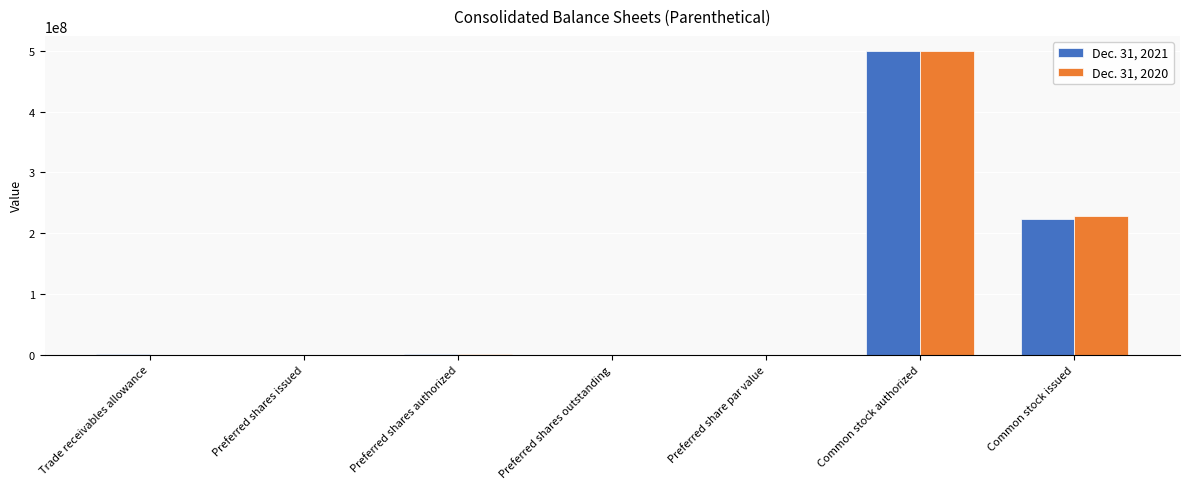

How many data points does each series have?

7